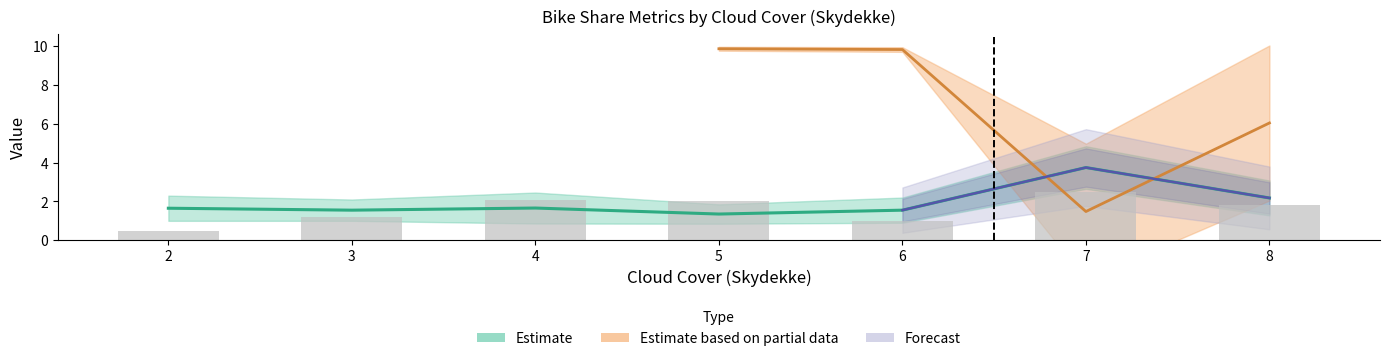

List the labels in order of value, smallest first.

2, 6, 3, 8, 5, 4, 7